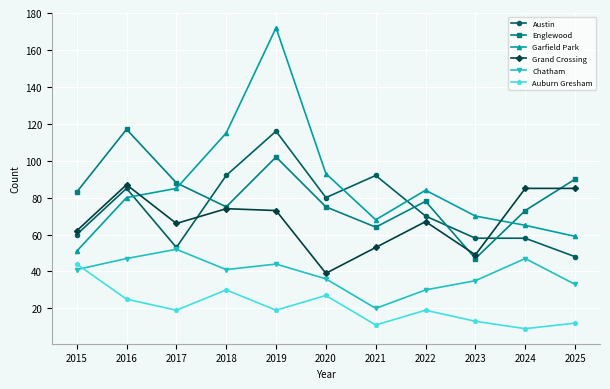

At which category is the sum across all series the highest?

2019